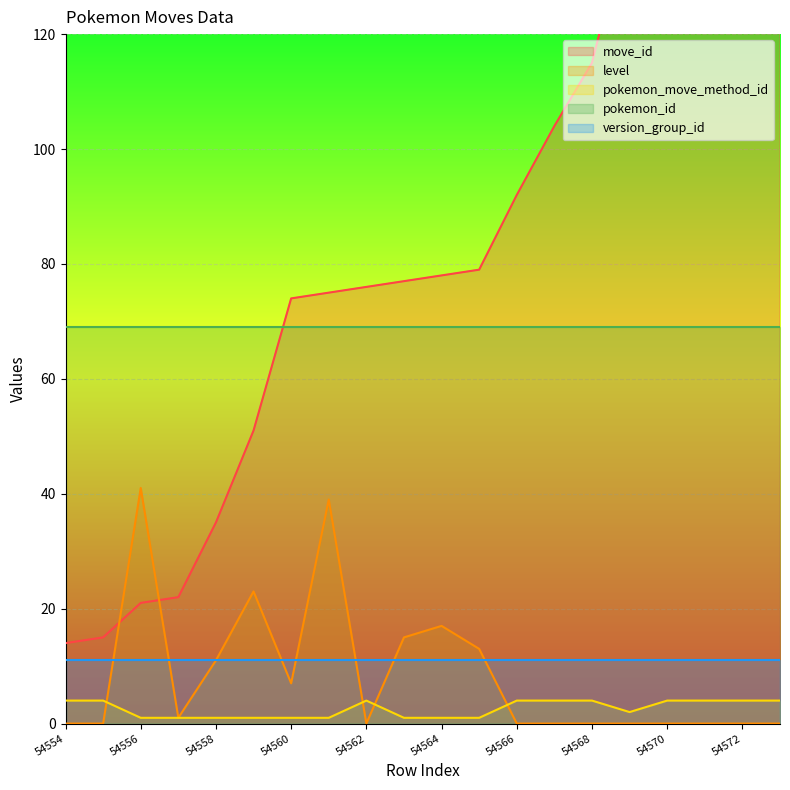

True or false: move_id has a value of 48 at 54558.

False